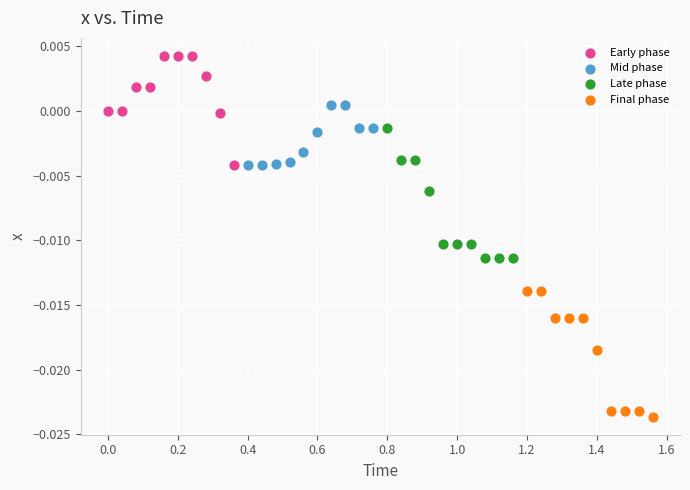

Which series reaches the maximum Y coordinate?

Early phase